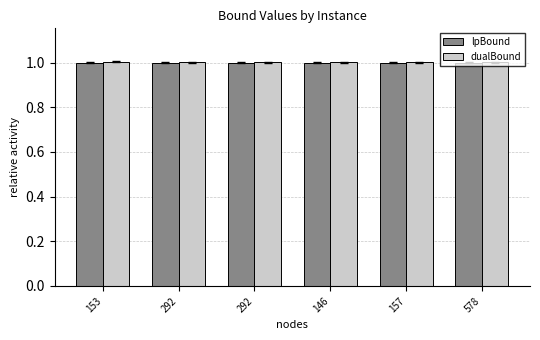

Reading left to right, extract all data points from this chart.

lpBound: 153=1.0	292=1.0	292=1.0	146=1.0	157=1.0	578=1.0
dualBound: 153=1.0	292=1.0	292=1.0	146=1.0	157=1.0	578=1.0